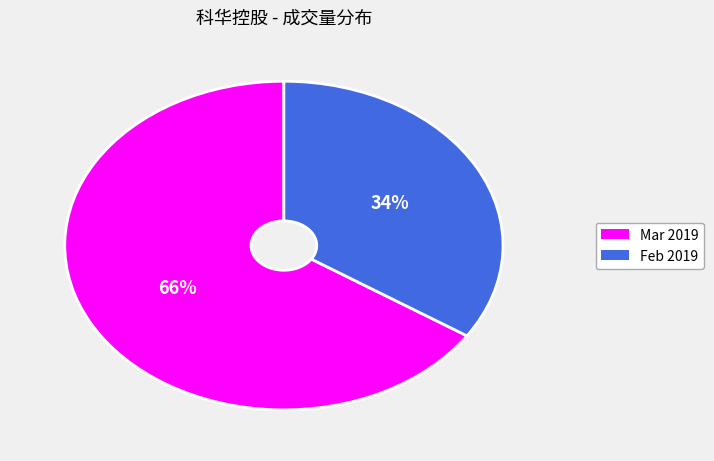

To the nearest percent, what is the average slice percentage?

50%